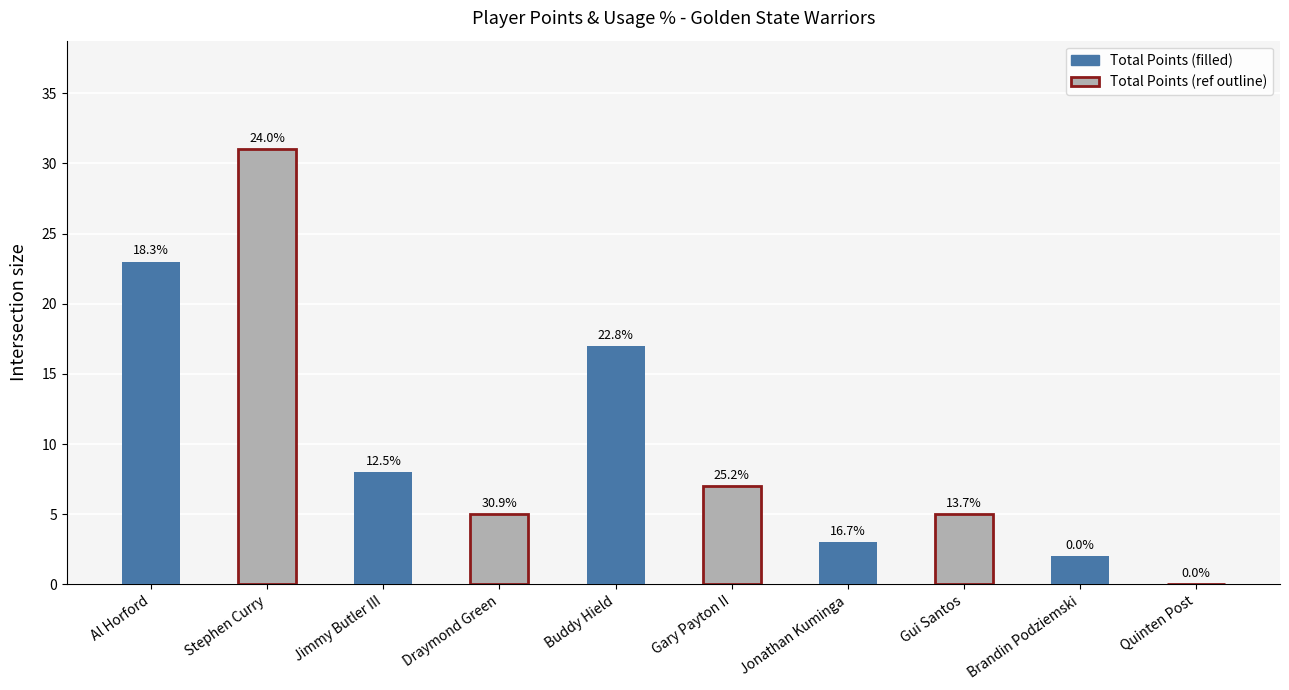

The Avg USG_PCT series shows 0.2 at Buddy Hield. True or false?

True